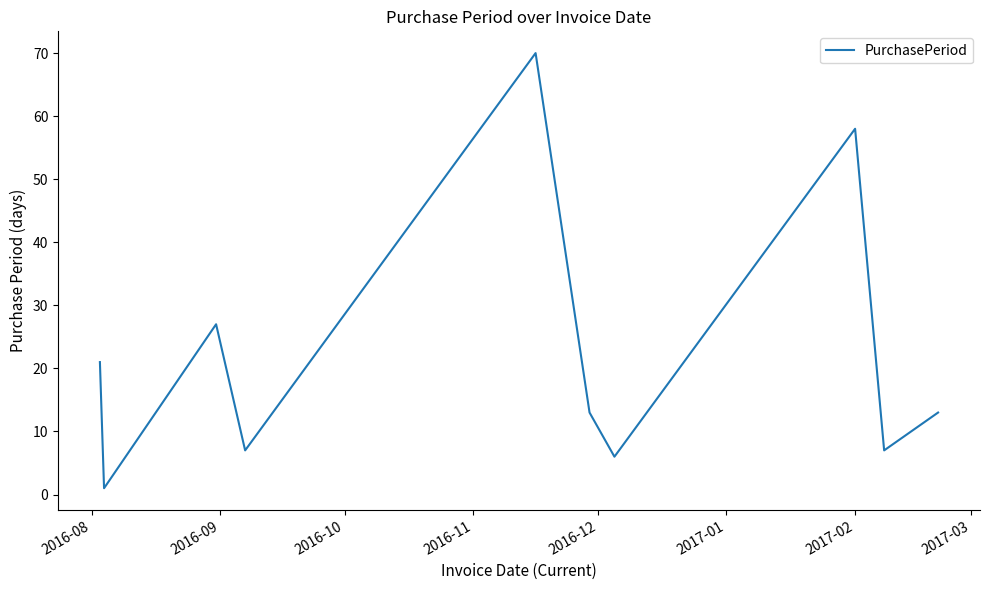

What is the maximum value shown in the chart?

70